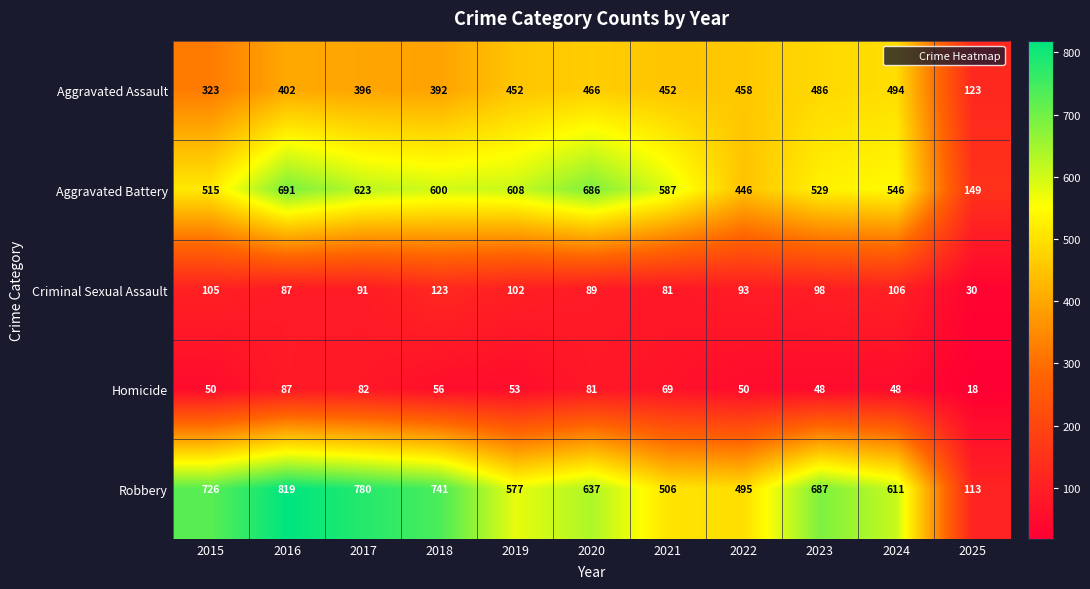

Between 2019 and 2024, which series saw the biggest shift?

Aggravated Battery